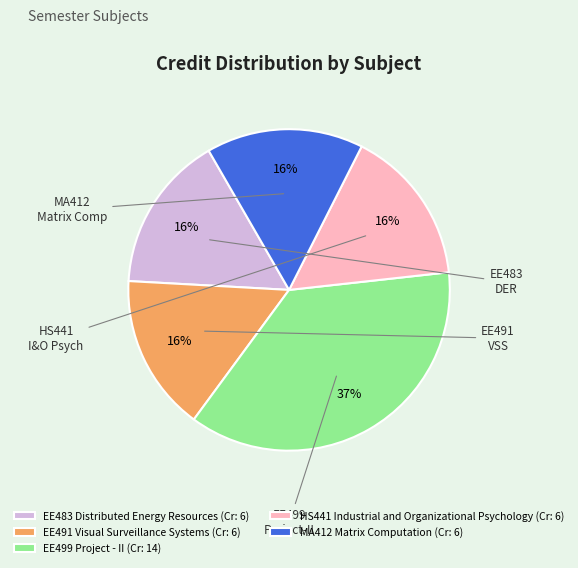

Is the sum of EE483 Distributed Energy Resources and EE491 Visual Surveillance Systems greater than half?

No